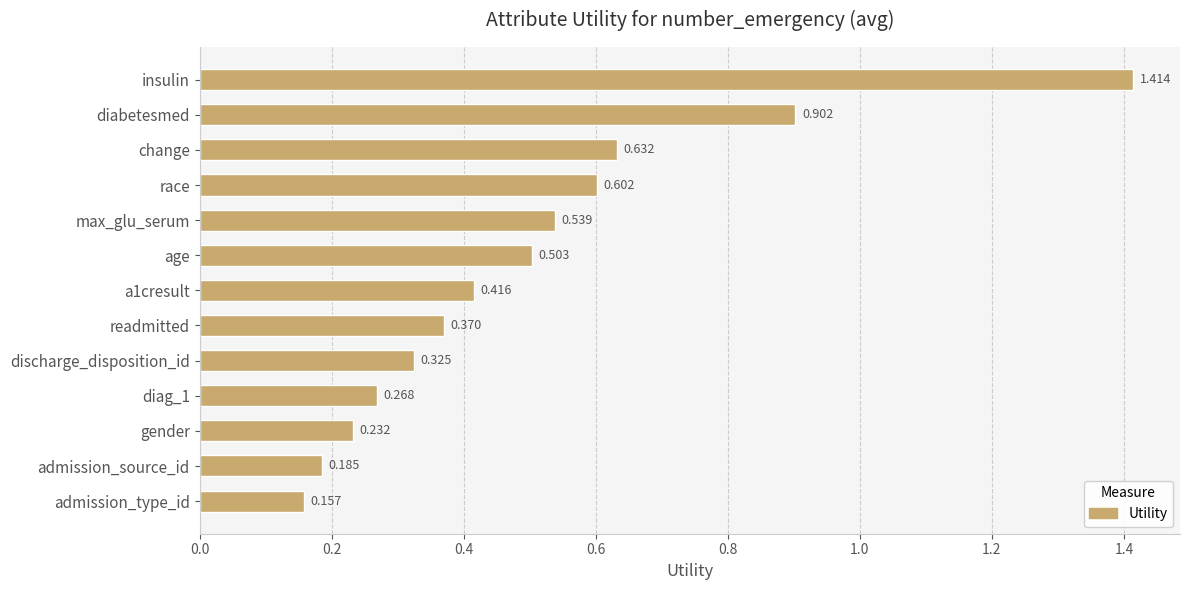

Which category has the lowest value across all series?

admission_type_id